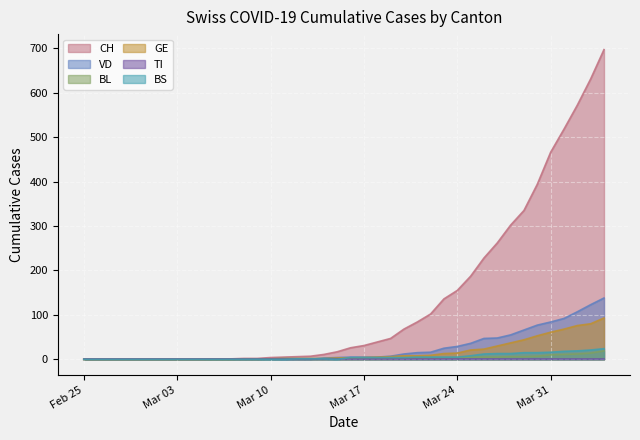

Which series ends up on top after the final intersection of GE and BL?

GE